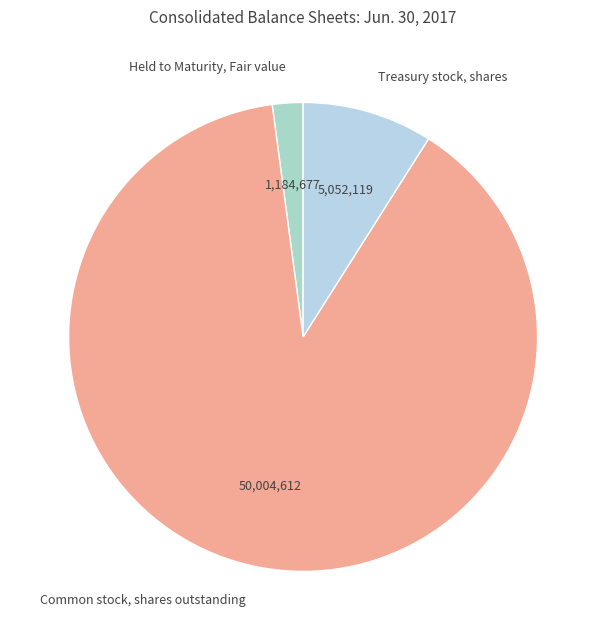

Between Held to Maturity, Fair value and Treasury stock, shares, which is larger?

Treasury stock, shares